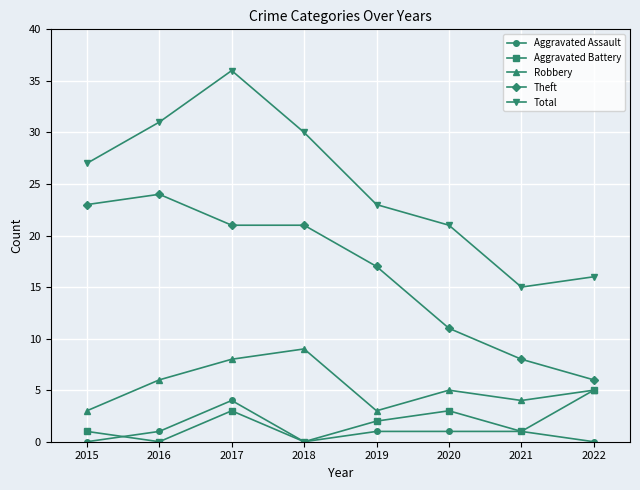

What is the highest value of the Aggravated Assault series?

4